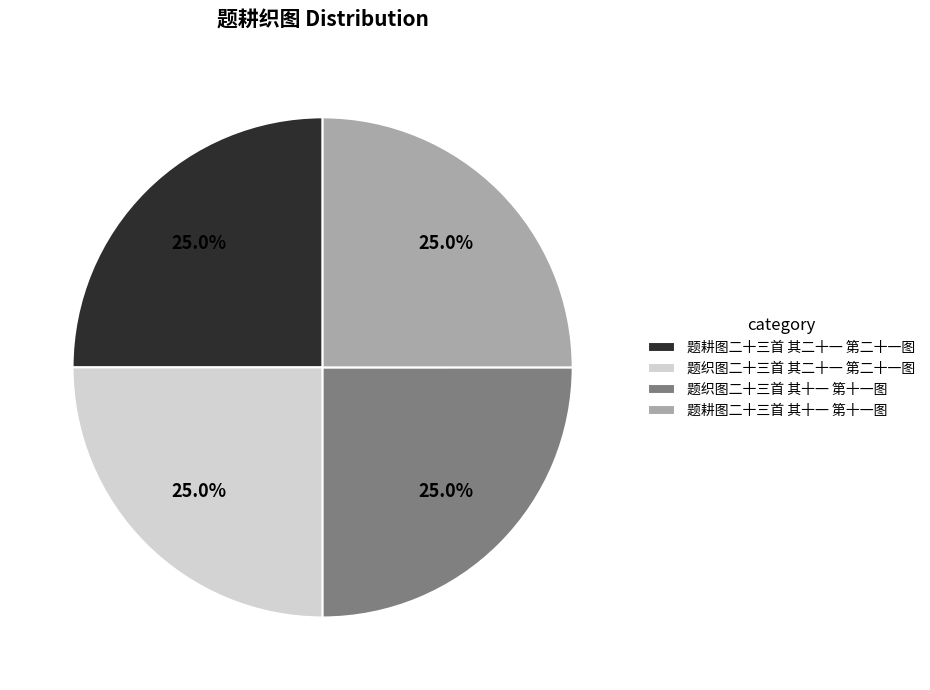

Approximately how many times larger is the value at 题耕图二十三首 其十一 第十一图 compared to 题耕图二十三首 其二十一 第二十一图?

1.0